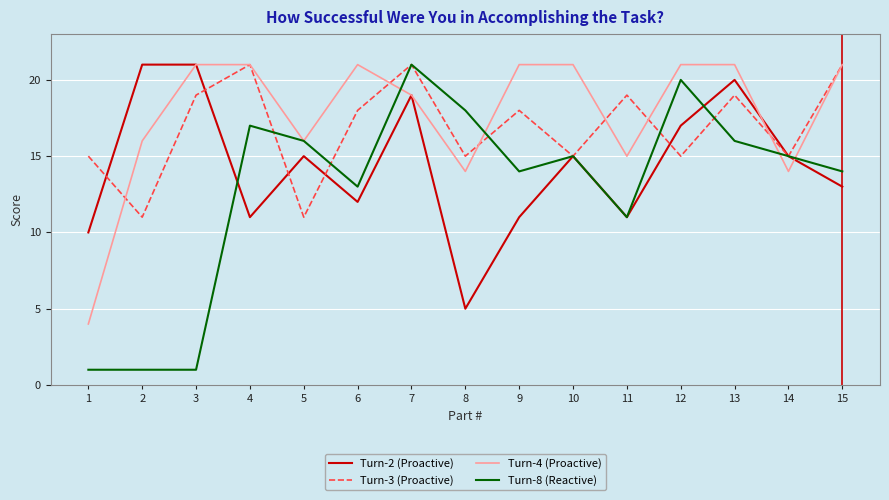

At 2, list the series in order from smallest to largest.

Turn-8 (Reactive), Turn-3 (Proactive), Turn-4 (Proactive), Turn-2 (Proactive)